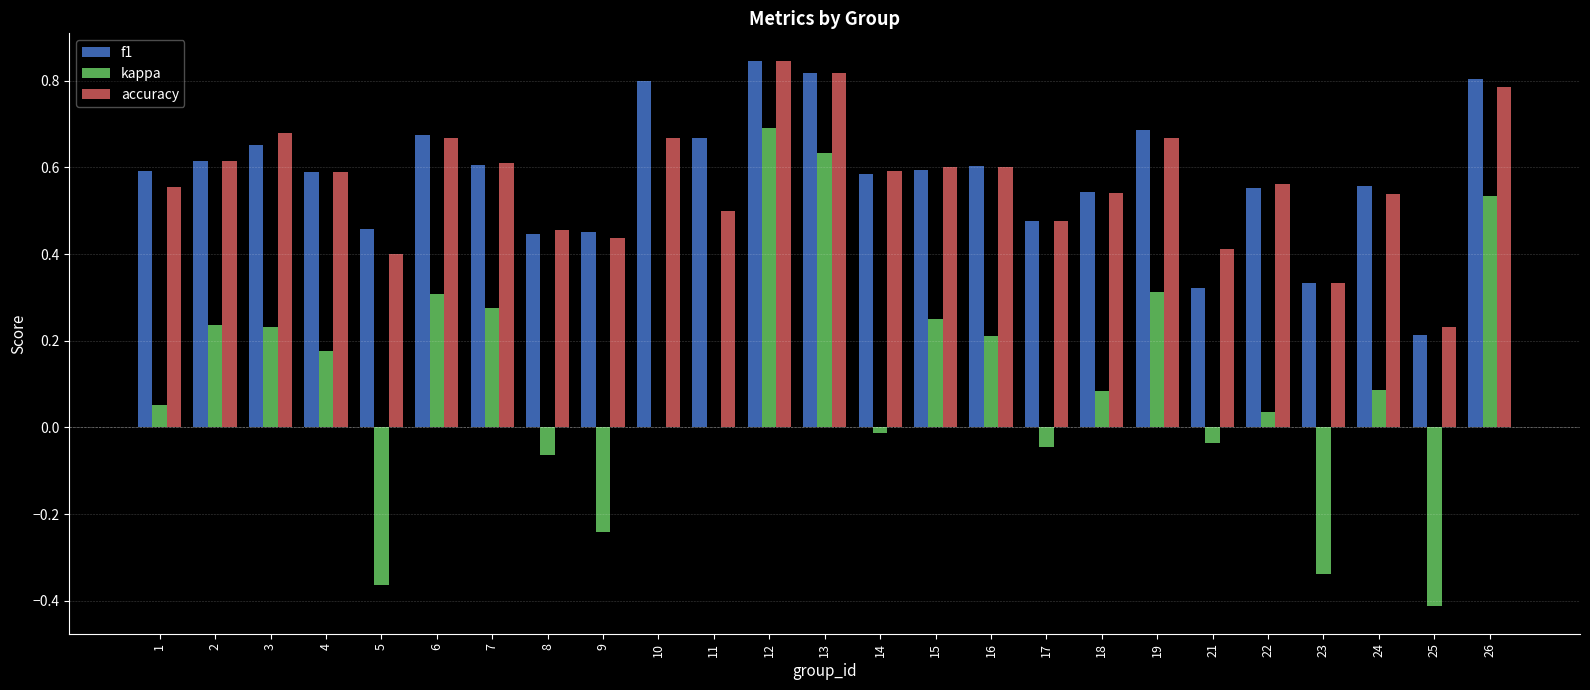

What is the total value across all series at 22?

1.2